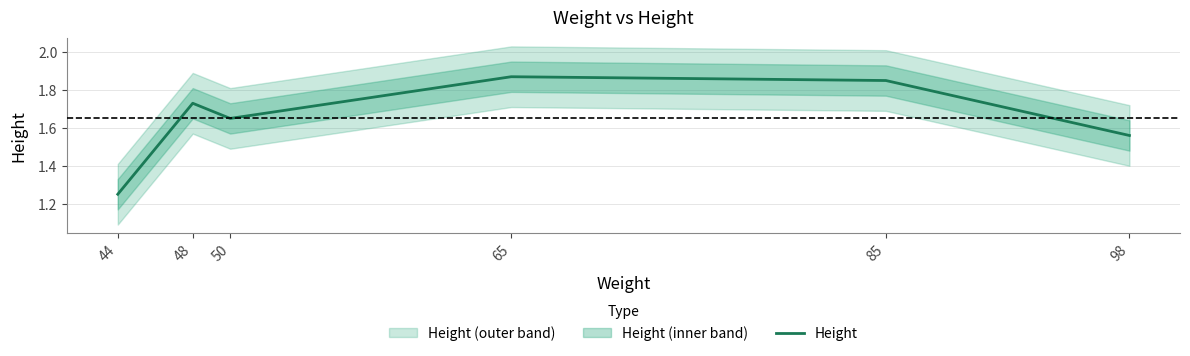

Count the values in the range 1 to 2.

6